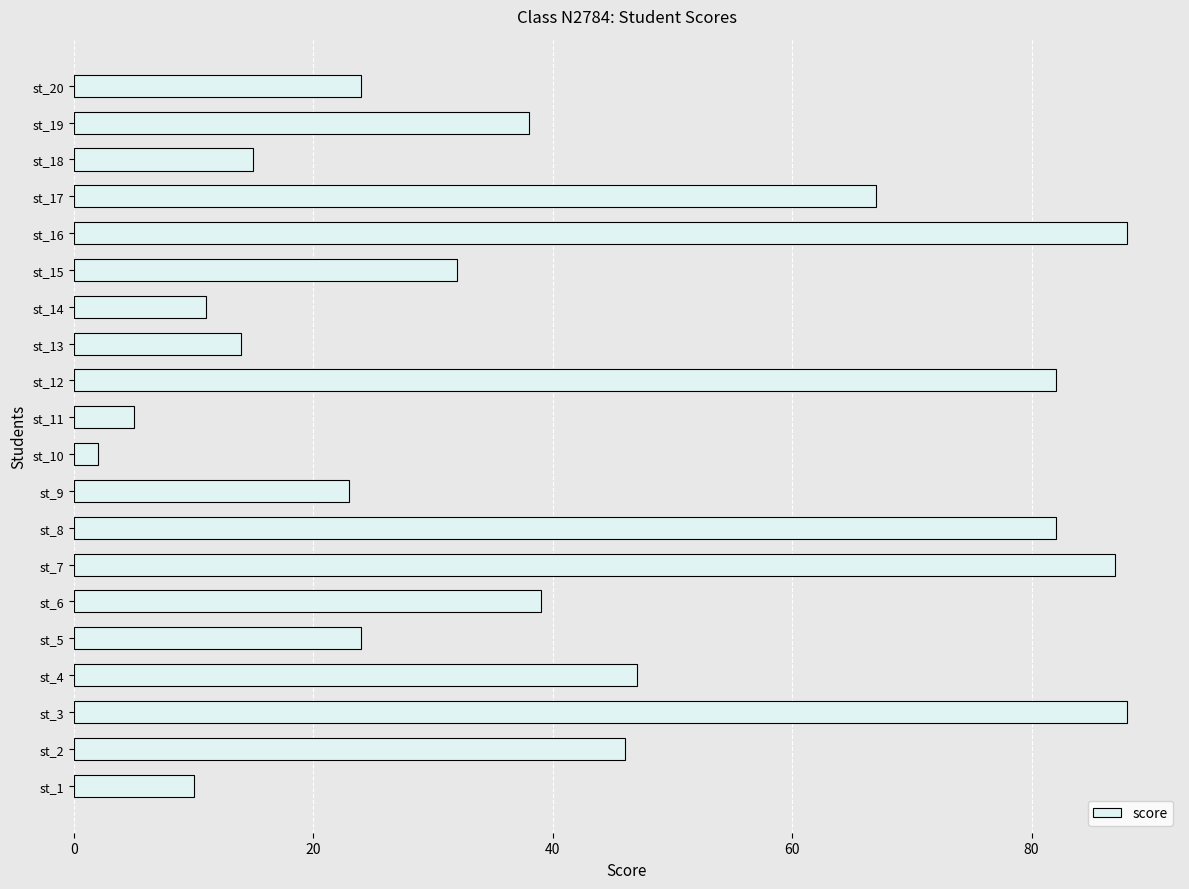

What is the maximum value shown in the chart?

88